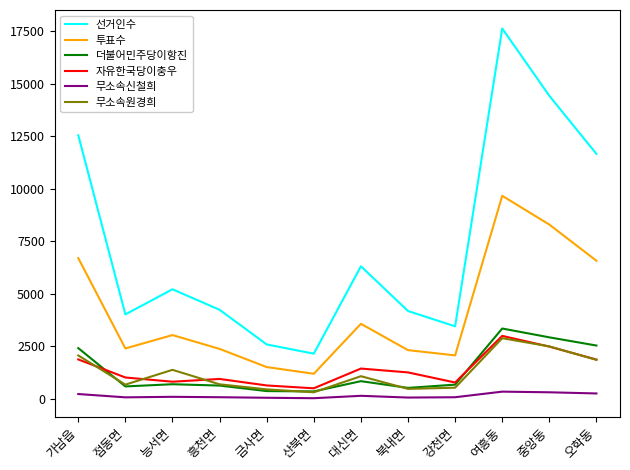

True or false: 더불어민주당이항진 and 선거인수 cross at least once.

False